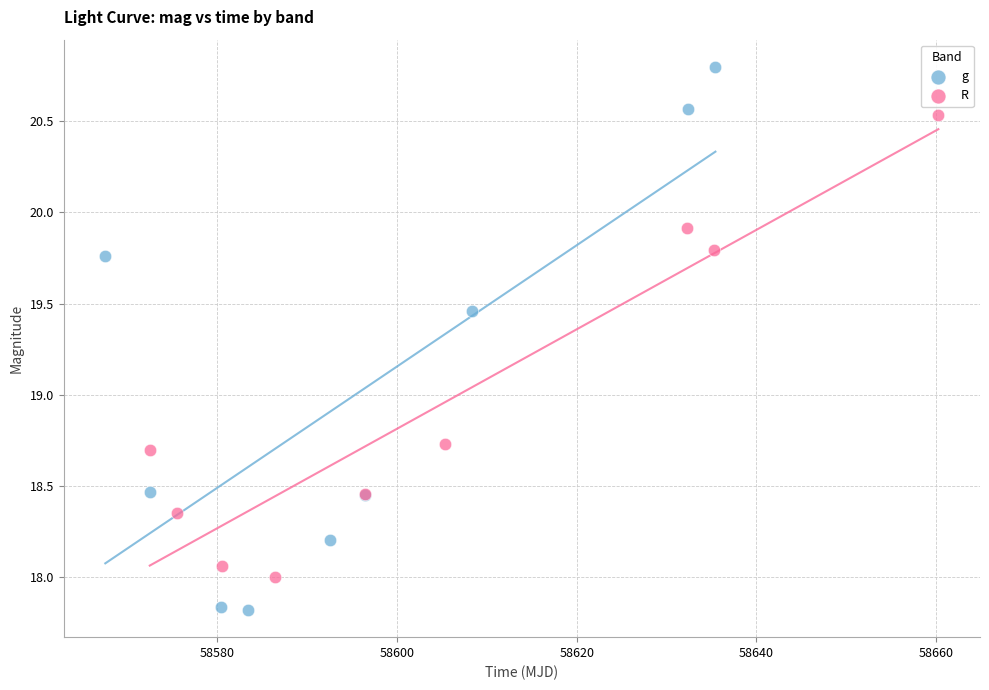

Which series contains the lowest Y value?

g